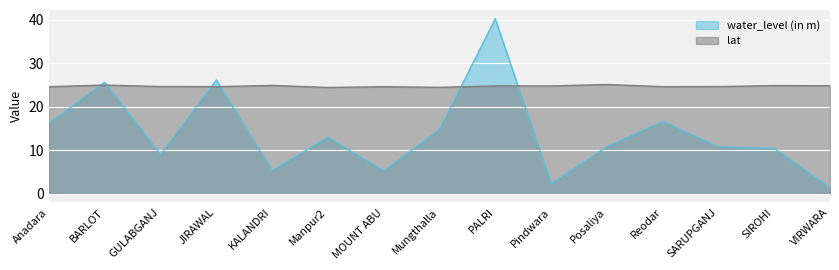

Which series ends up on top after the final intersection of water_level (in m) and lat?

lat